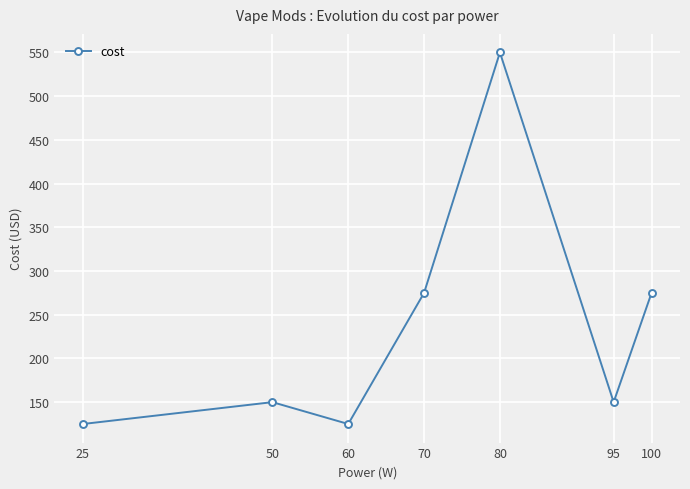

What is the ratio of the value at 70 to the value at 50?

1.8